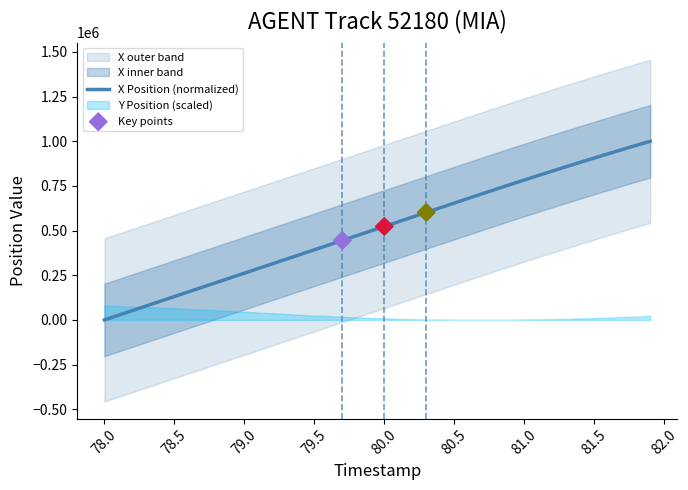

What is the highest value of the X Position (normalized) series?

1000000.0